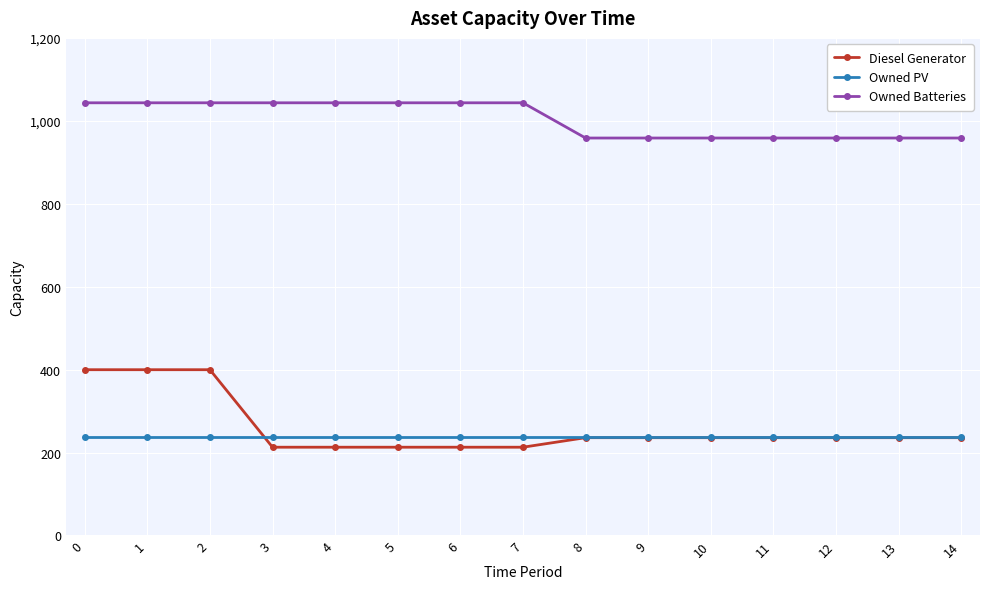

Which series has the largest total across all categories?

Owned Batteries